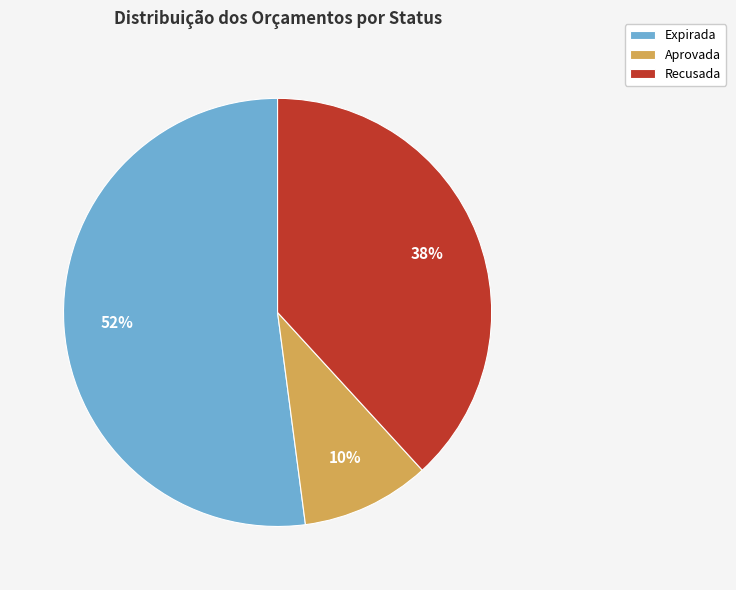

To the nearest percent, what is the combined percentage of Recusada and Aprovada?

48%